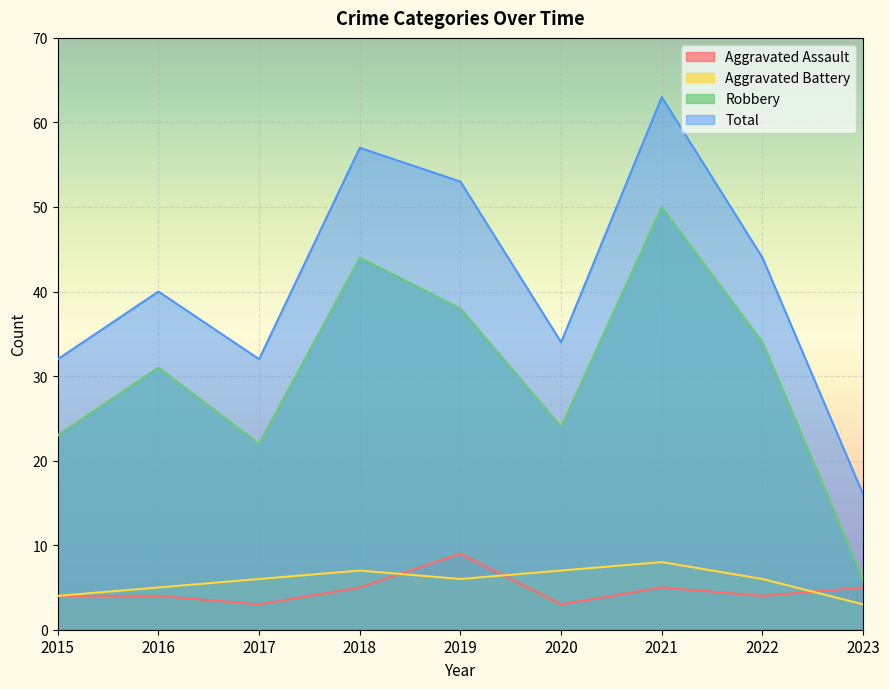

Reading left to right, list all the values displayed in this chart.

Aggravated Assault: 2015=4	2016=4	2017=3	2018=5	2019=9	2020=3	2021=5	2022=4	2023=5
Aggravated Battery: 2015=4	2016=5	2017=6	2018=7	2019=6	2020=7	2021=8	2022=6	2023=3
Robbery: 2015=23	2016=31	2017=22	2018=44	2019=38	2020=24	2021=50	2022=34	2023=6
Total: 2015=32	2016=40	2017=32	2018=57	2019=53	2020=34	2021=63	2022=44	2023=16